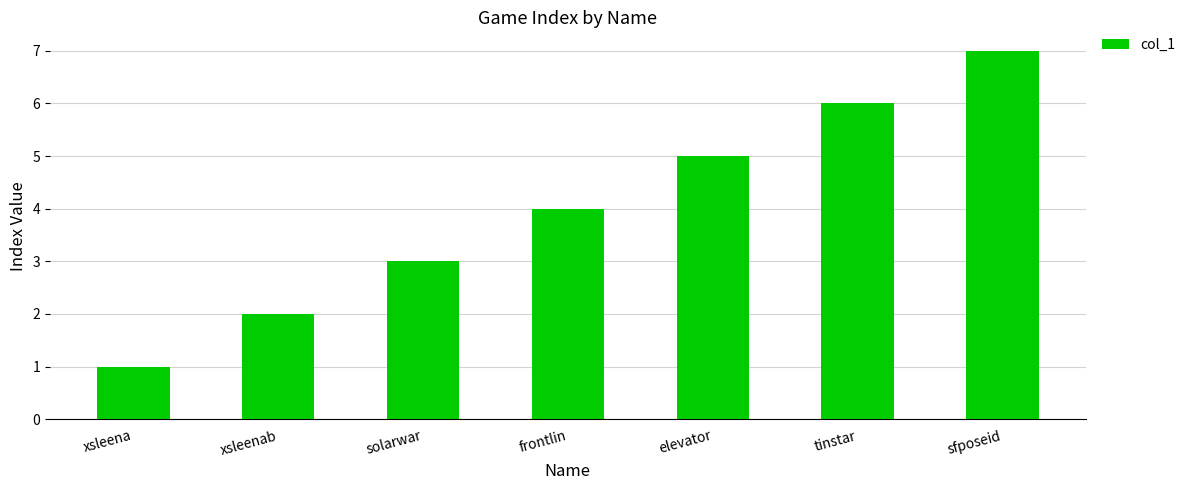

How many values are below 4?

3